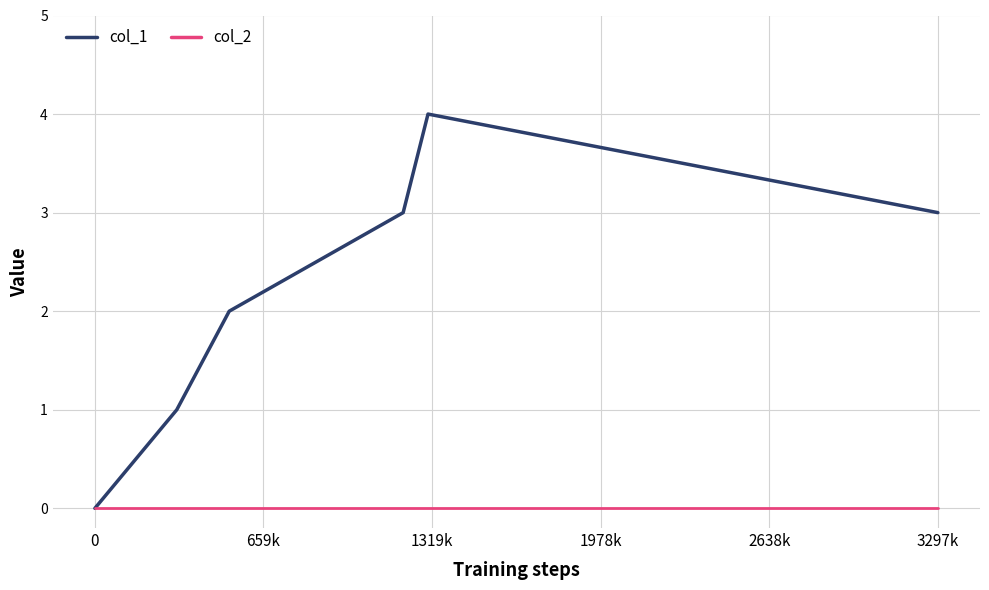

What is the greatest value displayed?

4